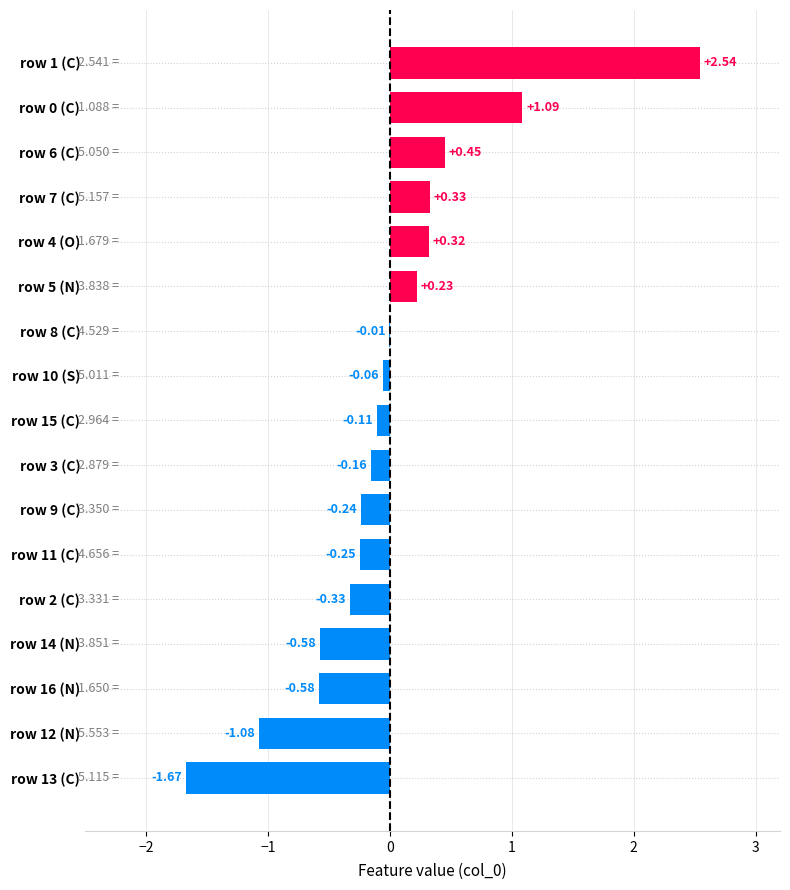

What is the sum of the values at row 0 (C) and row 2 (C)?

0.8